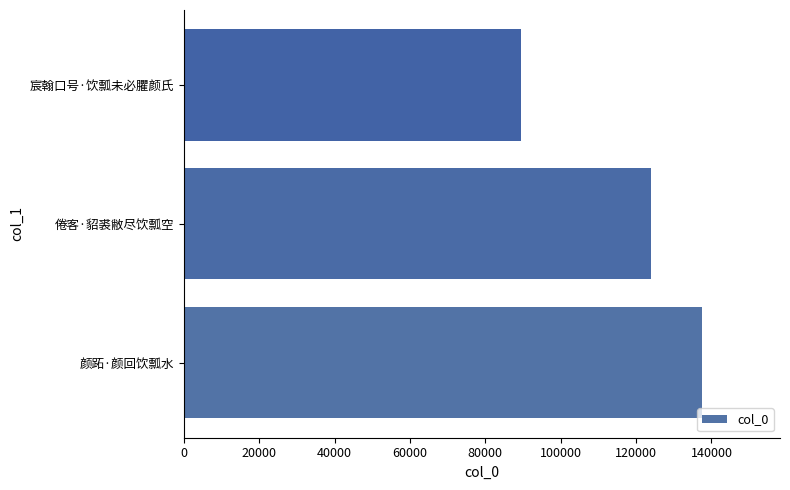

True or false: the data shows 137552 at 颜跖·颜回饮瓢水.

True